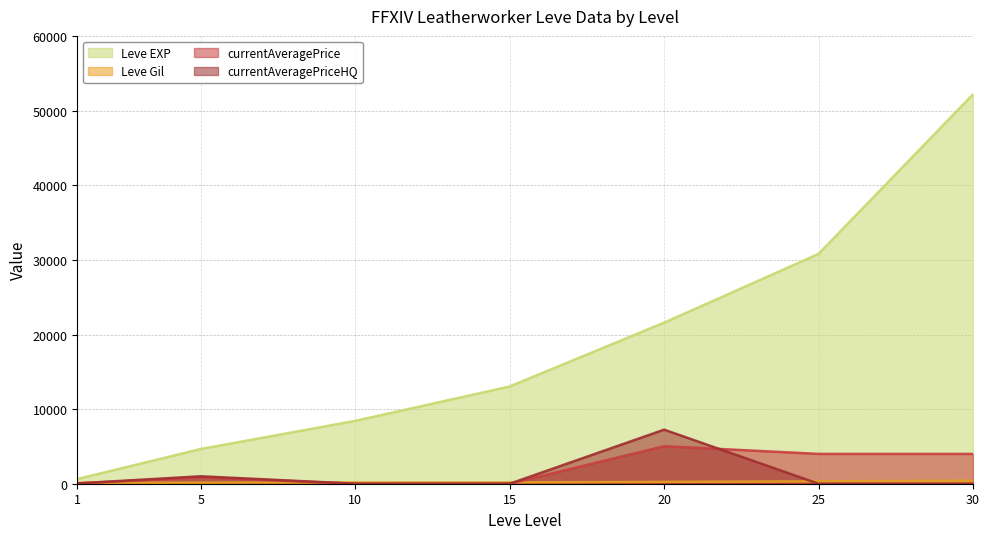

True or false: Leve EXP has more than 2 interior local peaks.

False